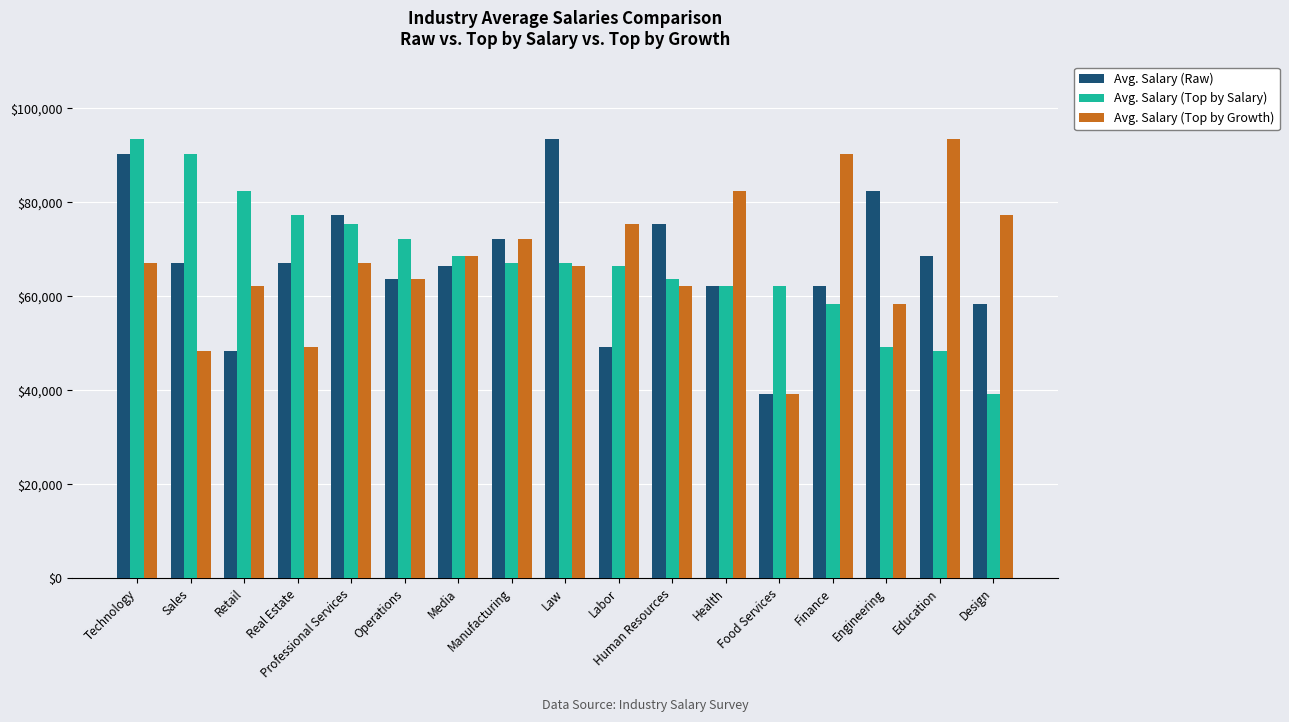

What is the difference between the highest and lowest values at Operations?

8505